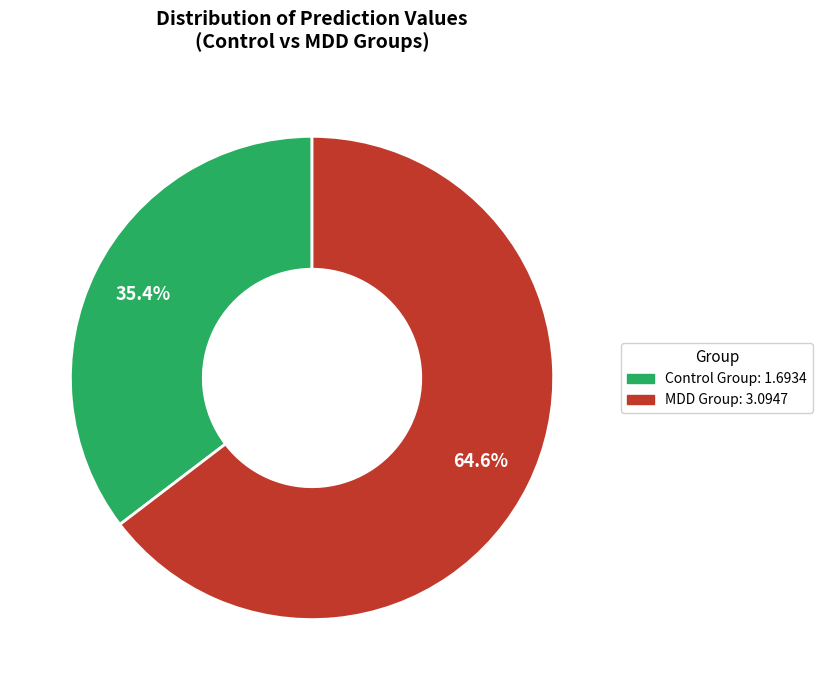

Which category has the smallest portion of the pie?

Control 0